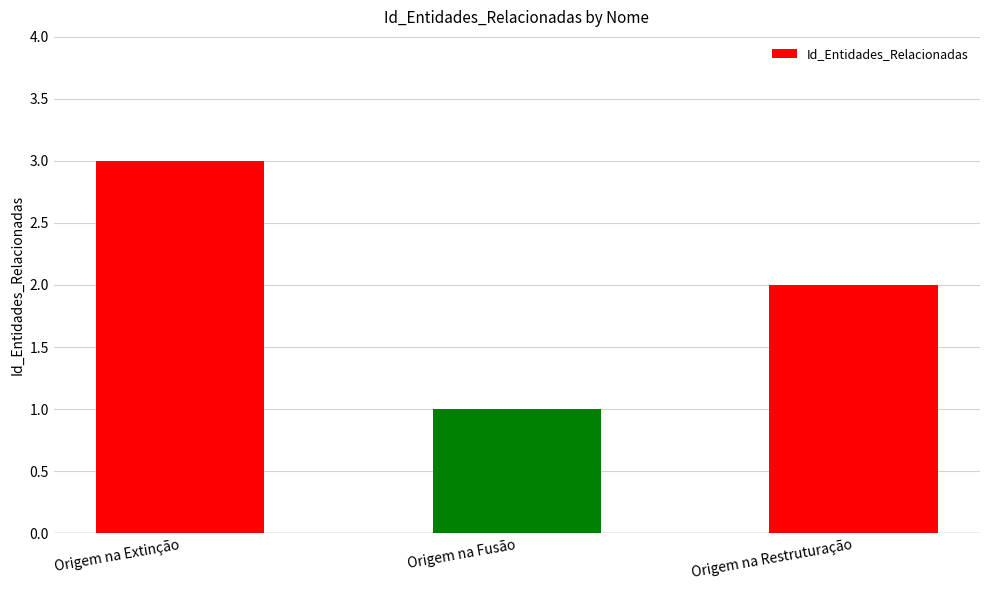

The chart shows a value of 3 at Origem na Extinção. True or false?

True